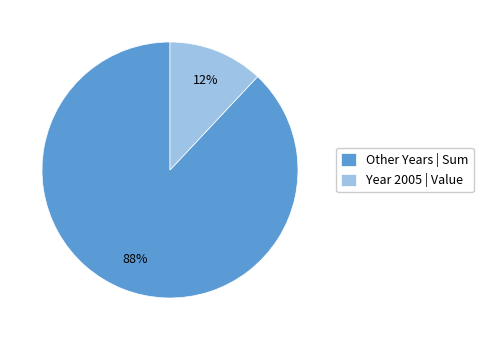

To the nearest percent, what is the average slice percentage?

50%